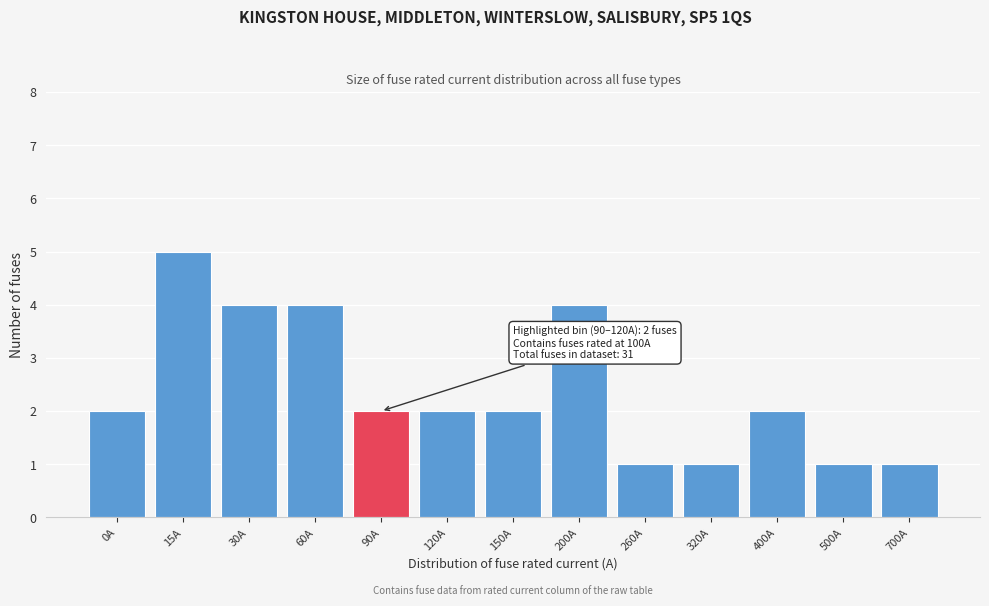

Reading right to left, list all the values displayed in this chart.

1	1	2	1	1	4	2	2	2	4	4	5	2